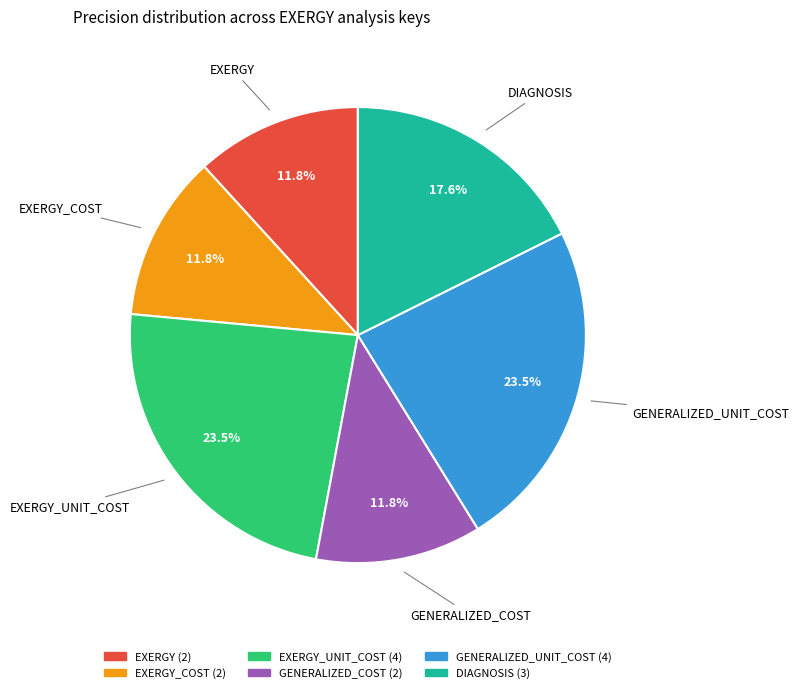

Does any single category account for the majority?

No